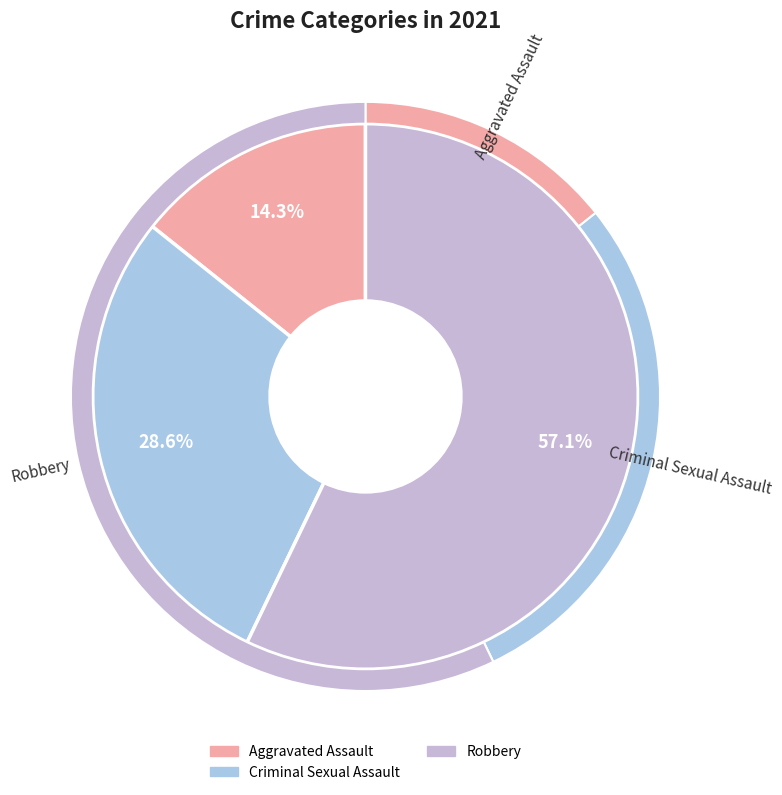

Does Criminal Sexual Assault represent more than half of the total?

No